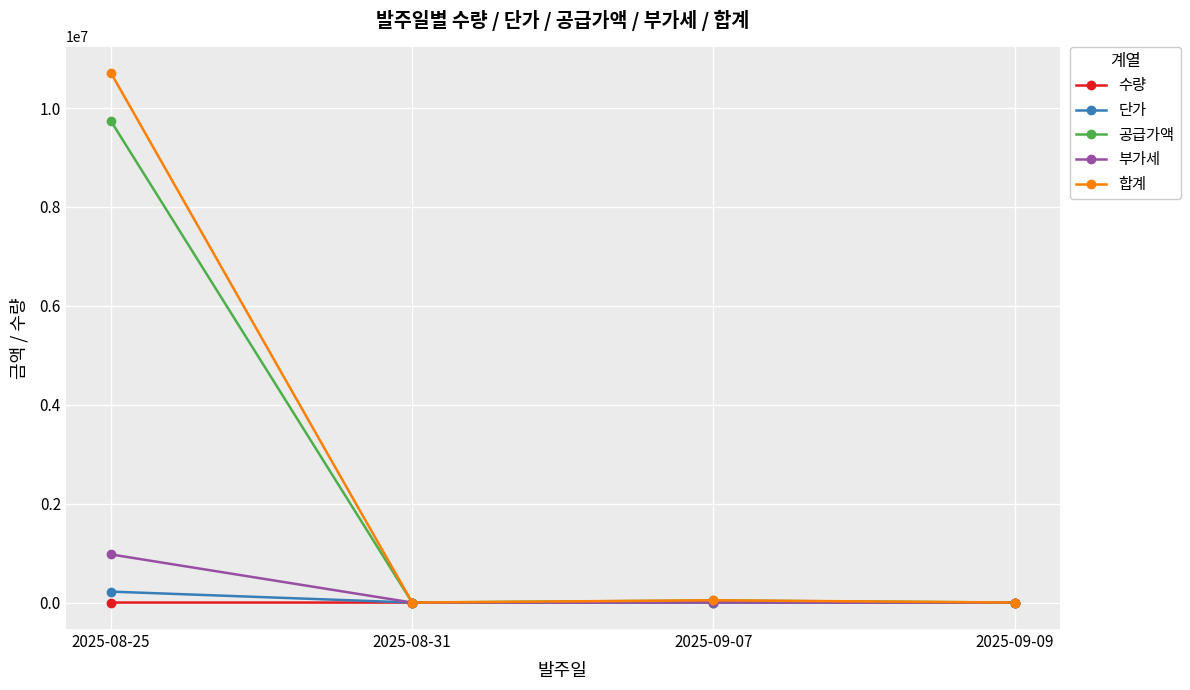

Count the number of categories in the chart.

4